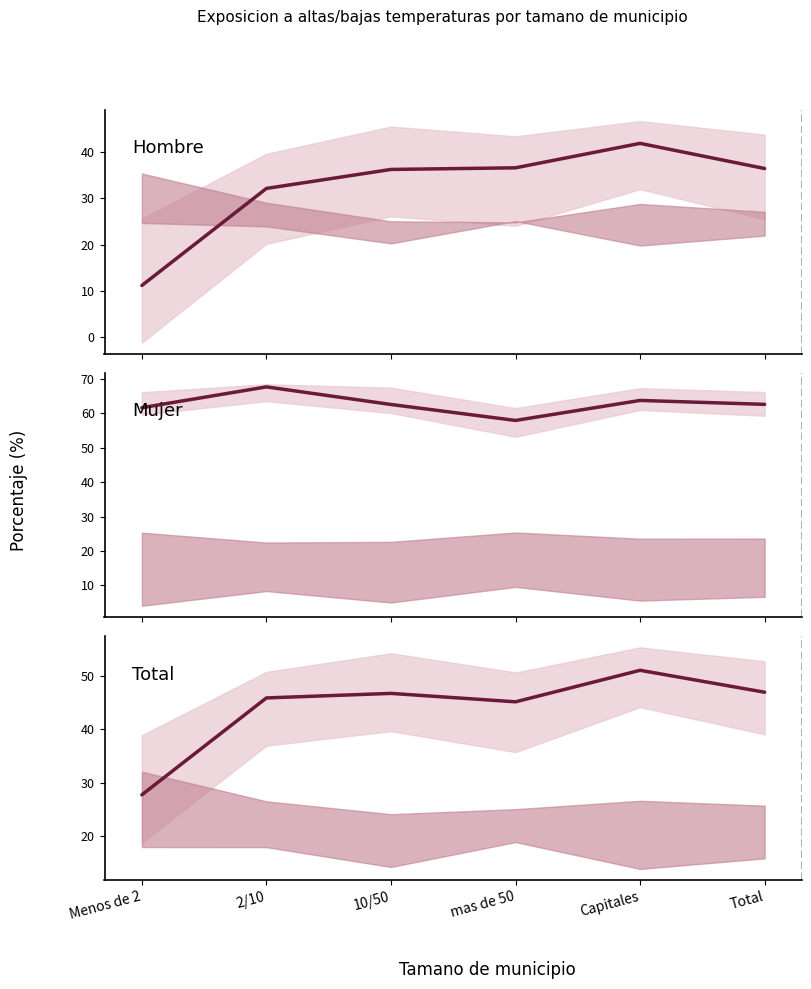

True or false: Total and Mujer intersect in this chart.

False